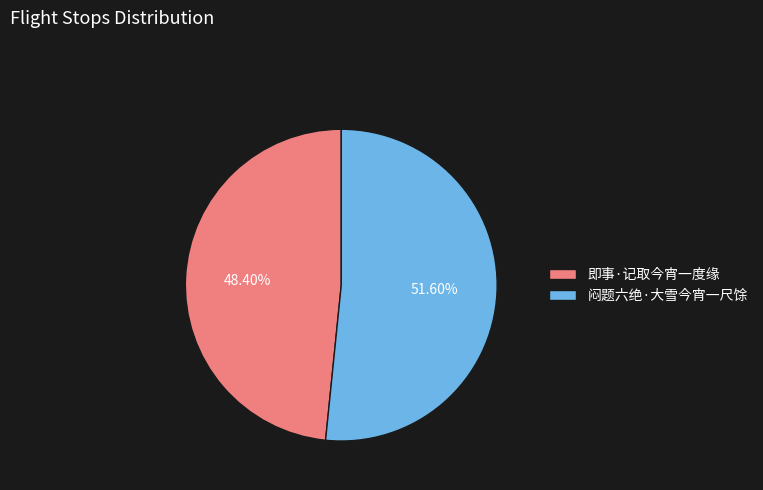

The 闷题六绝·大雪今宵一尺馀 slice represents 52% of the pie. True or false?

True